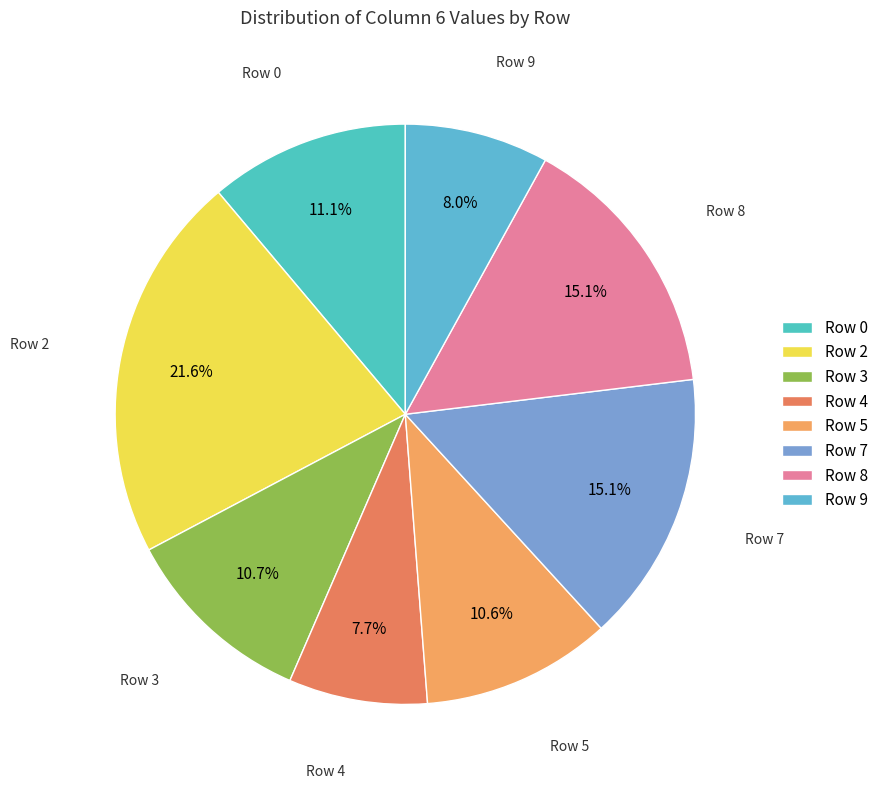

Does any single category account for the majority?

No